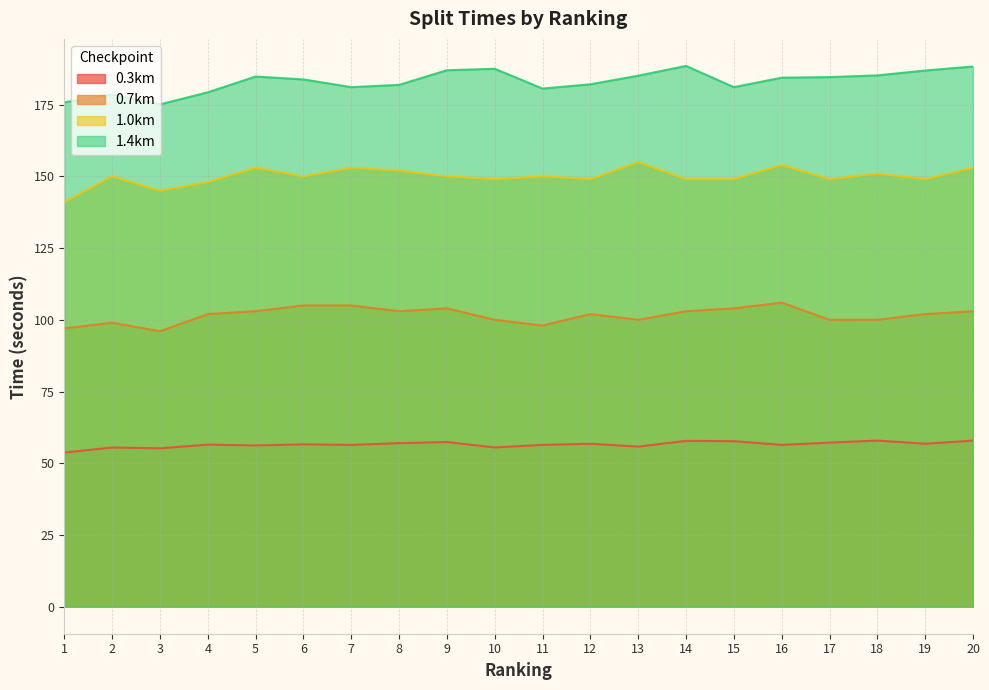

True or false: 0.3km and 1.4km cross at least once.

False